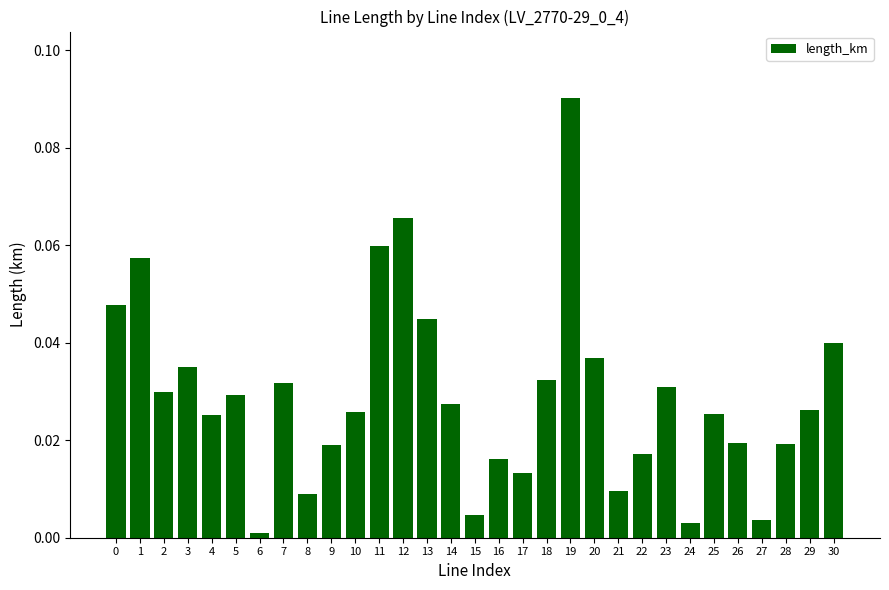

Does the chart contain stacked bars?

No